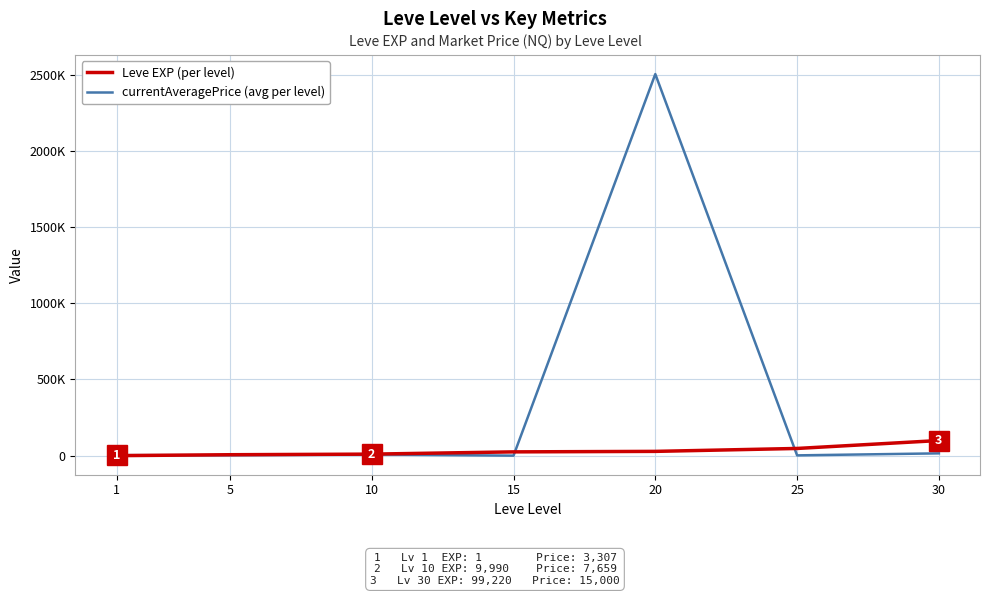

Is it true that currentAveragePrice (avg per level) equals 1545600 at 20?

False